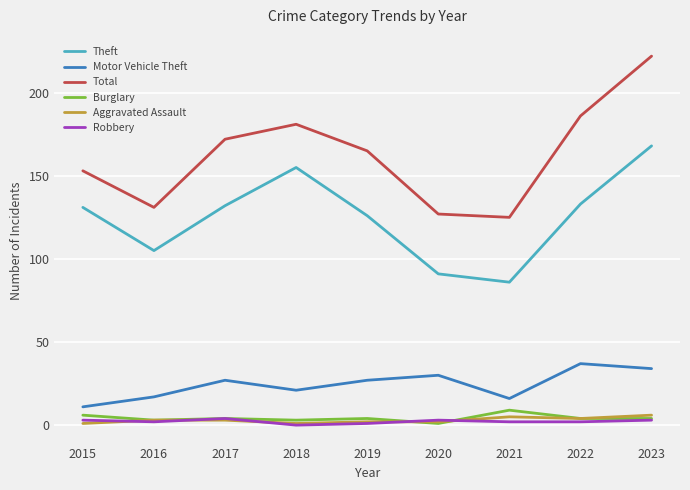

Between 2016 and 2019, which series saw the biggest shift?

Total